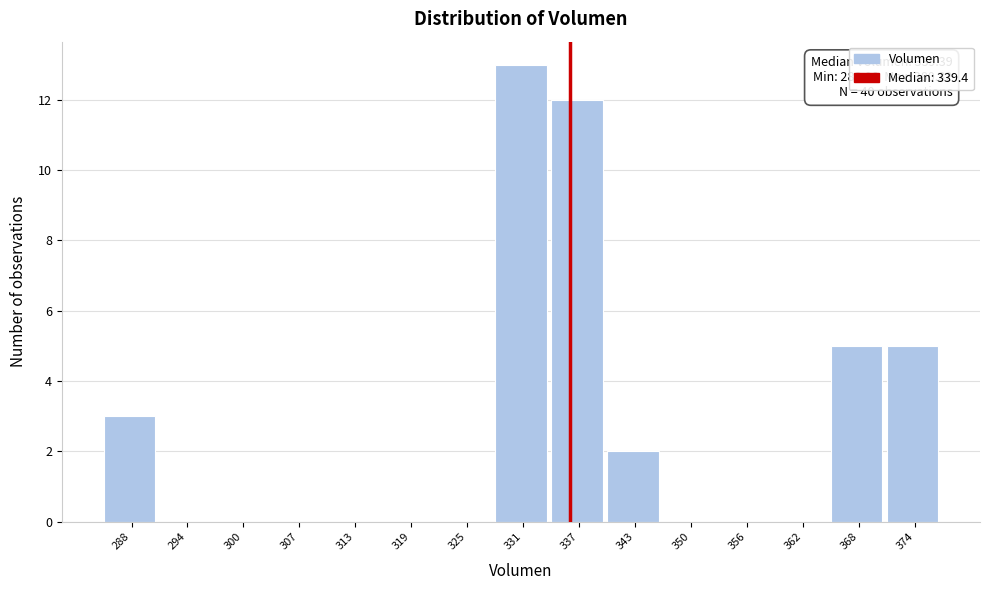

Reading right to left, what are all the values shown in this chart?

374=5	368=5	362=0	356=0	350=0	343=2	337=12	331=13	325=0	319=0	313=0	307=0	300=0	294=0	288=3